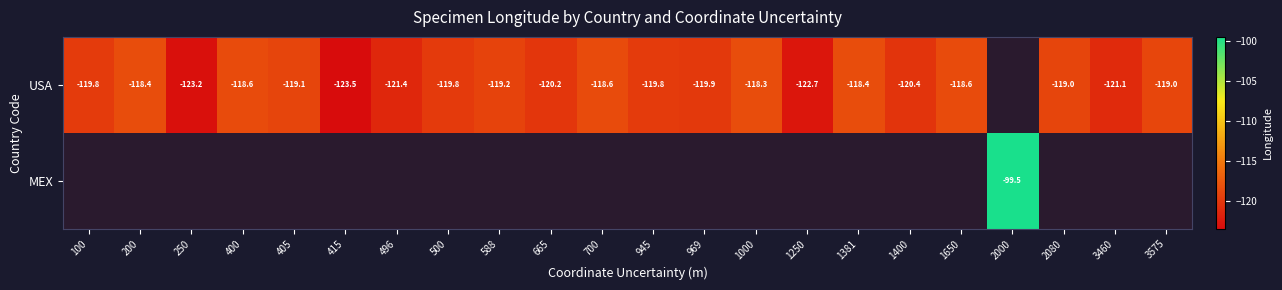

Which has a higher value, 1650 or 700?

700